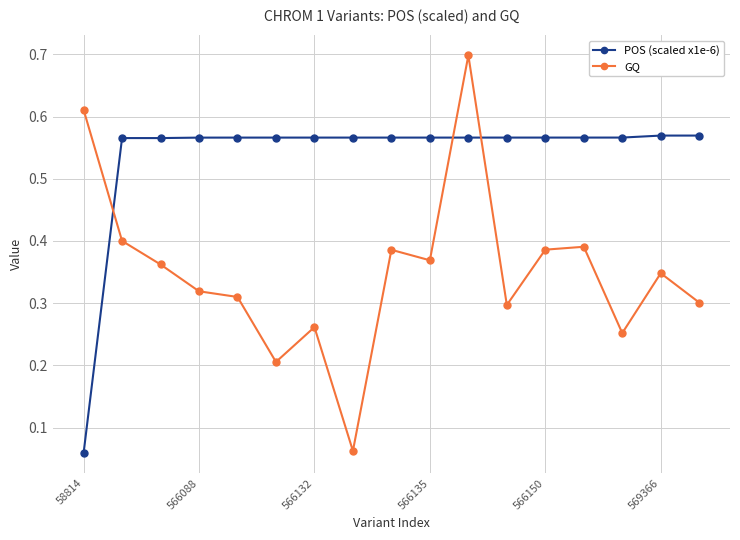

Which series has the largest total across all categories?

POS (scaled x1e-6)